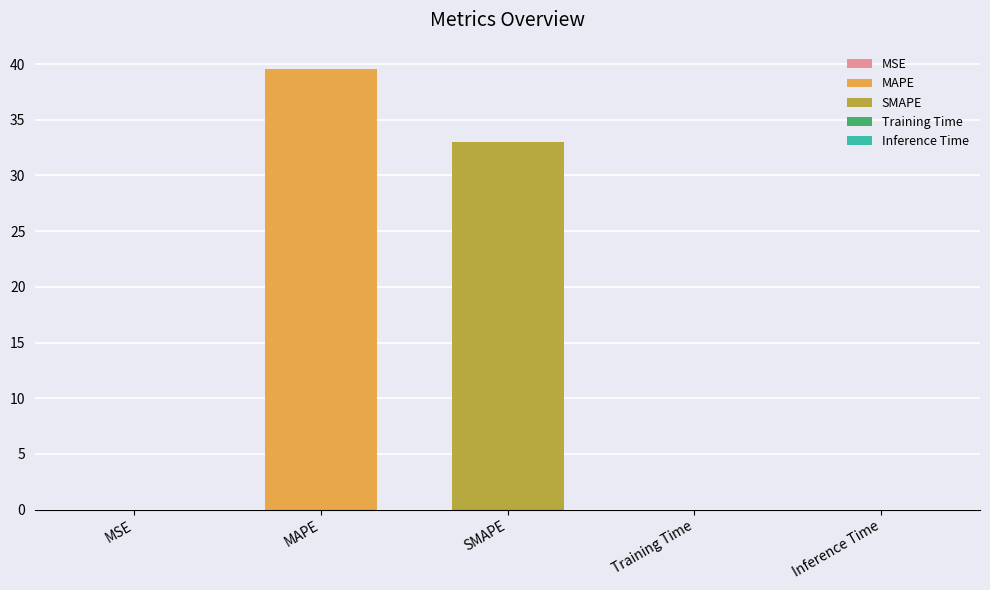

At which label is the value closest to 19?

SMAPE